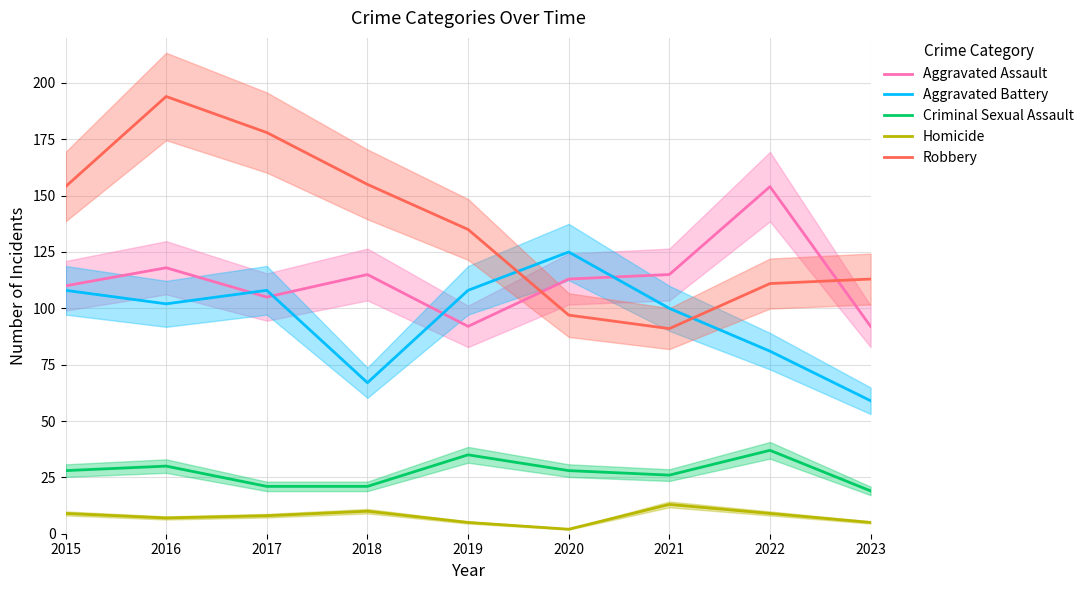

Rank the series by their maximum value, from highest to lowest.

Robbery, Aggravated Assault, Aggravated Battery, Criminal Sexual Assault, Homicide